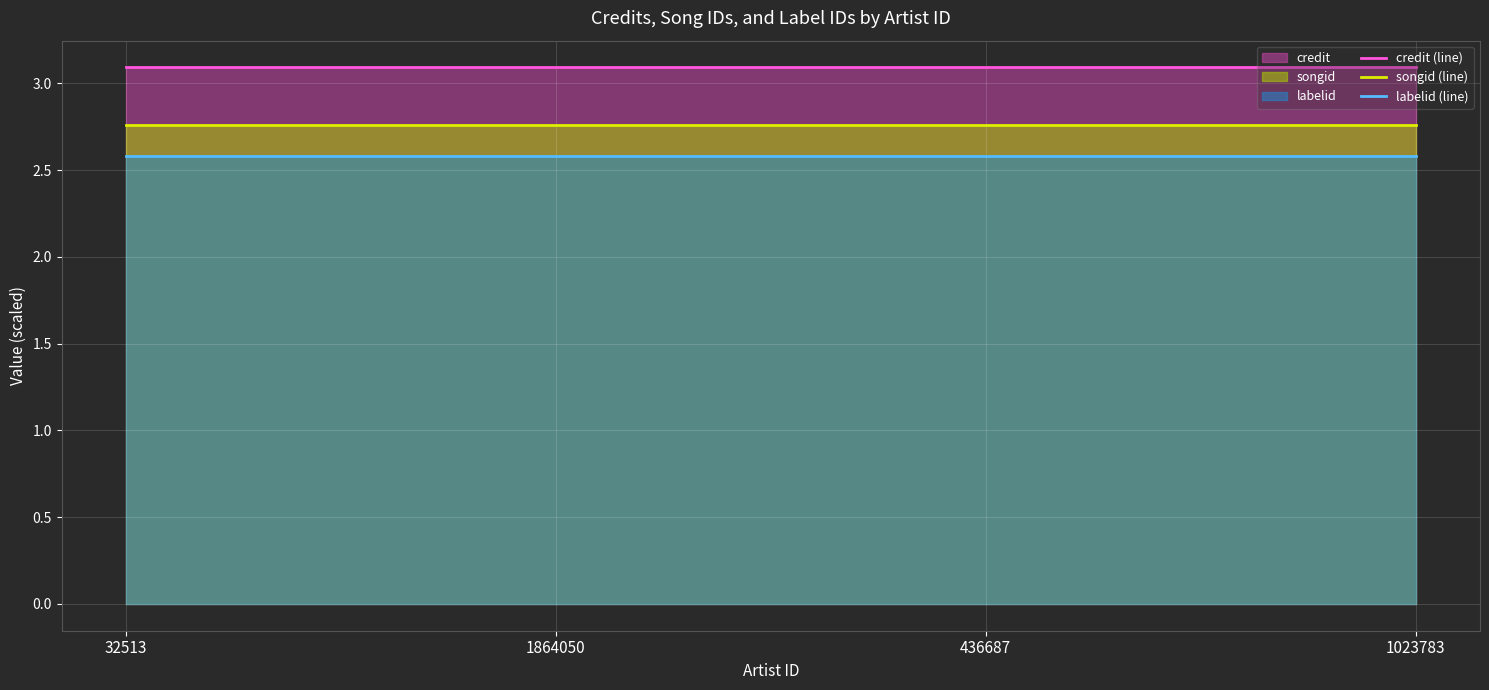

Which series changed the most between 436687 and 1023783?

credit (line)